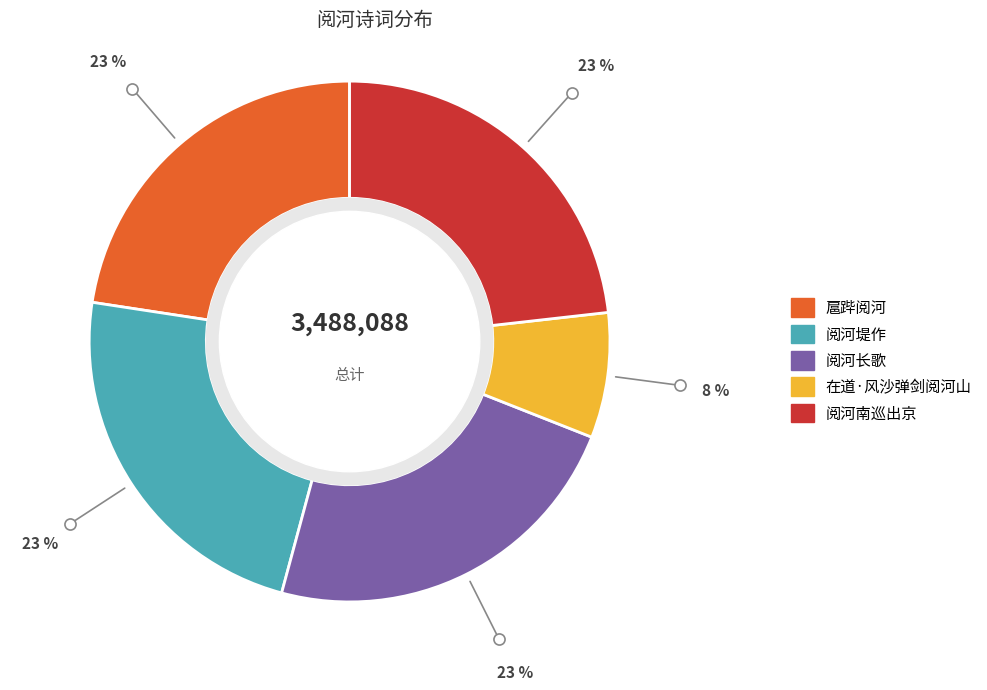

The 扈跸阅河 slice represents 12% of the pie. True or false?

False